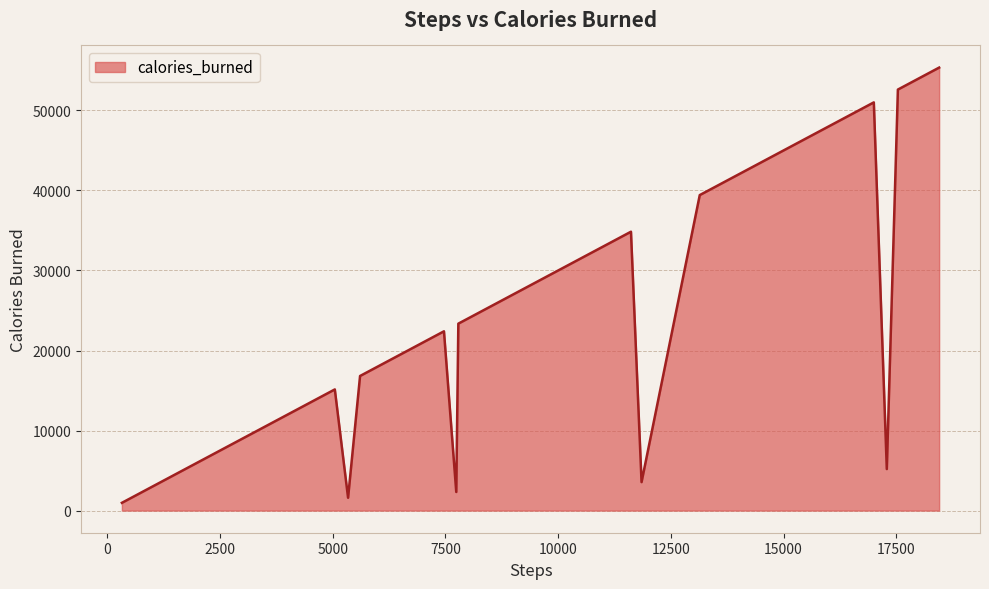

What is the greatest value displayed?

55353